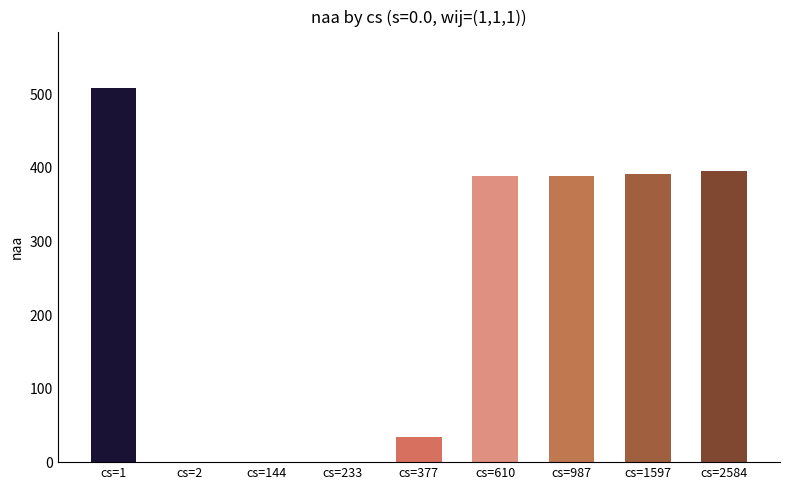

What is the sum of the values at cs=610 and cs=1597?

781